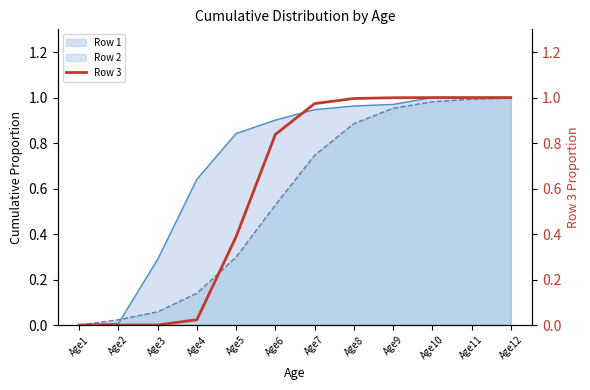

What is the average value?

0.6